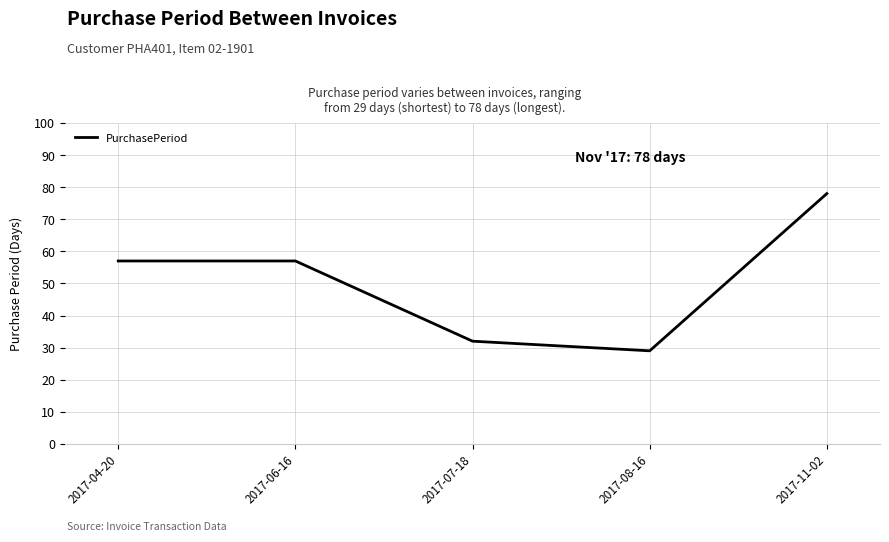

Which category has the highest value across all series?

2017-11-02